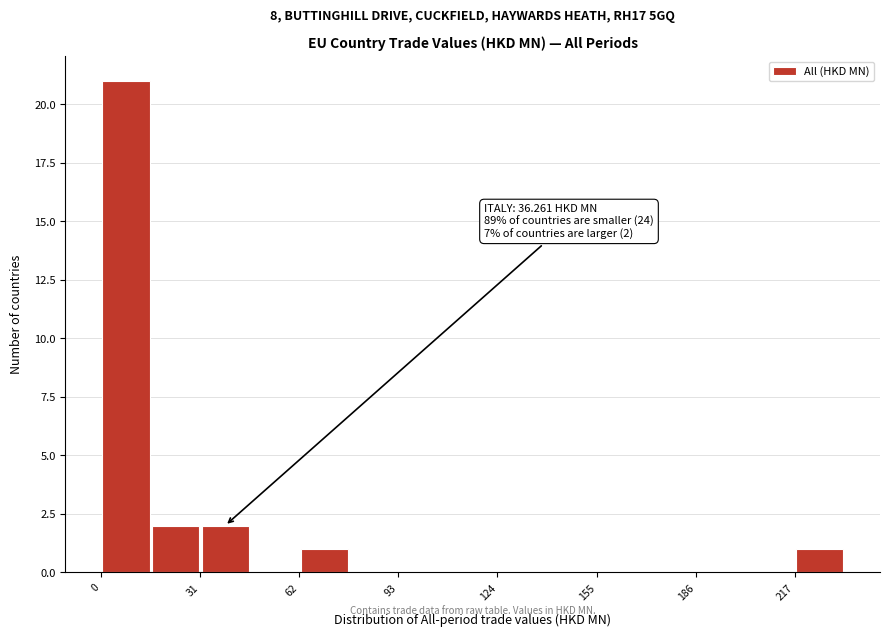

Around what value on the x-axis is the tallest bar? Give the approximate position of its centre, as read against the axis.

10